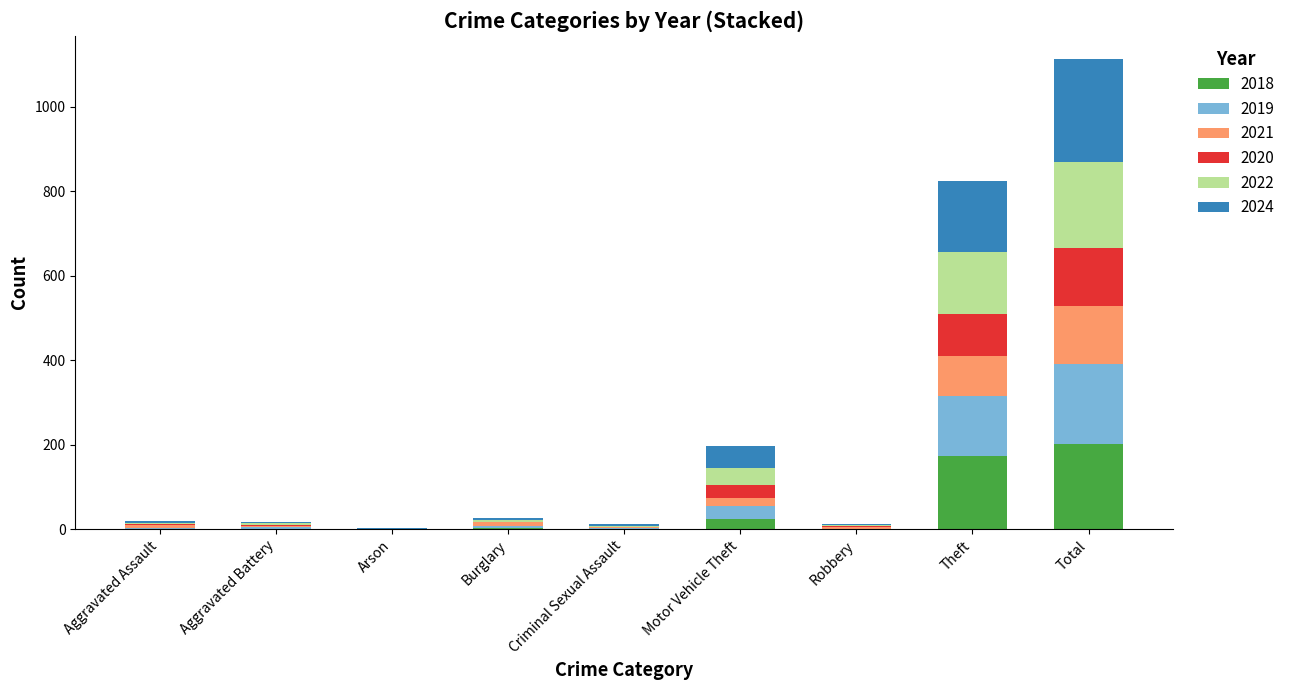

Which category has the highest value in the 2018 series?

Total